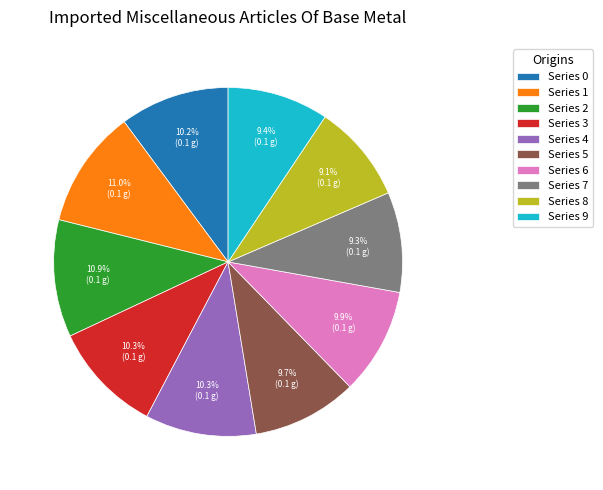

Does Series 0 represent more than half of the total?

No